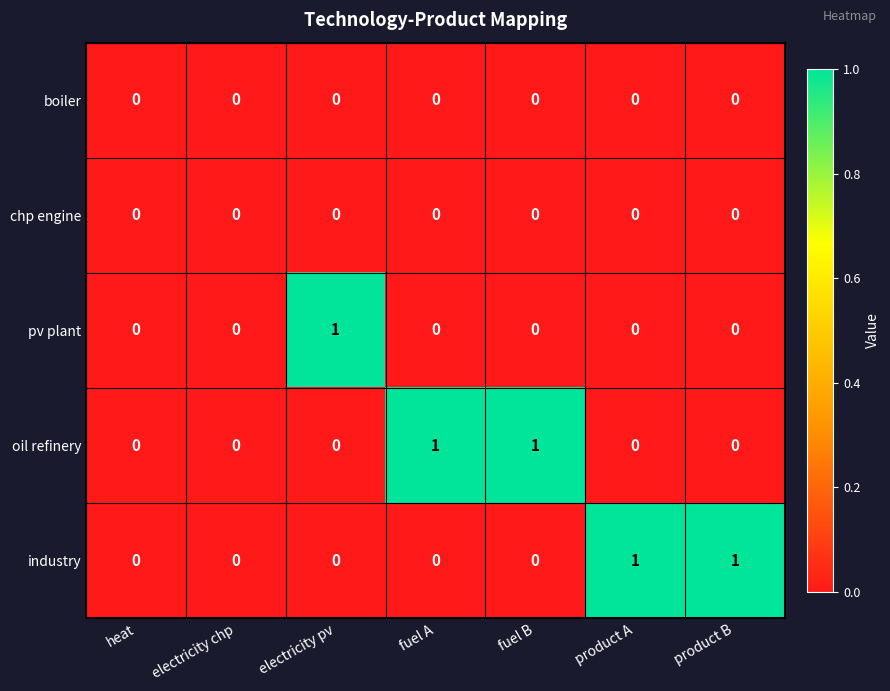

Count the pv plant values in the range 0 to 1.

7